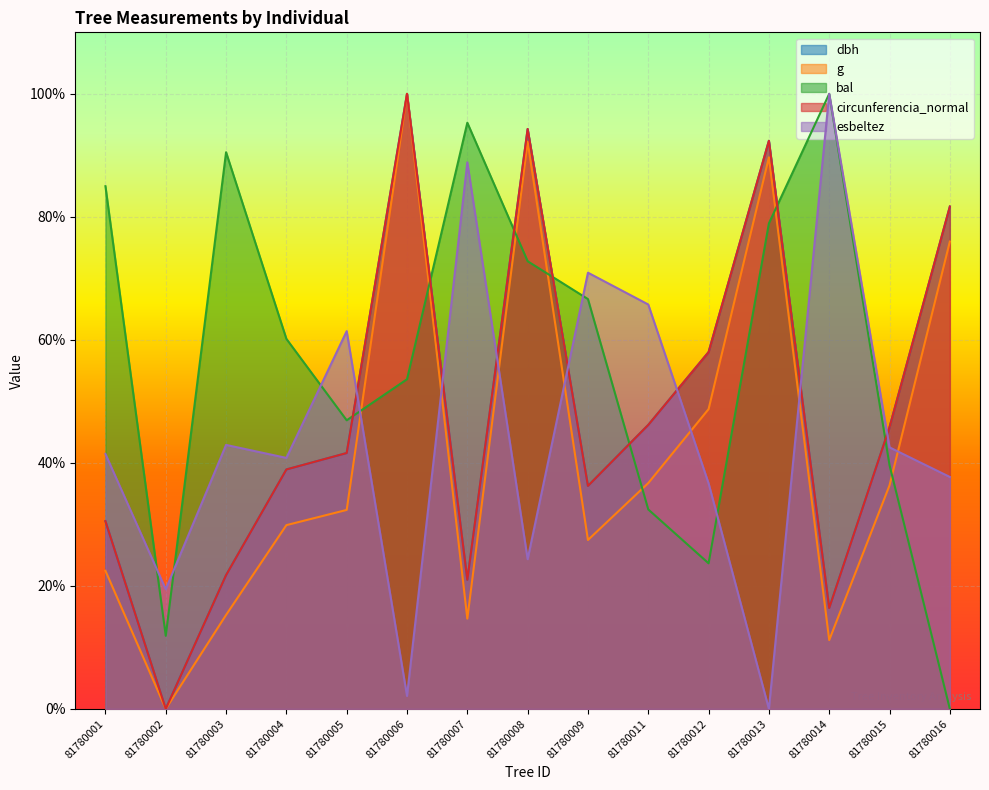

At which category is the sum across all series the highest?

81780008